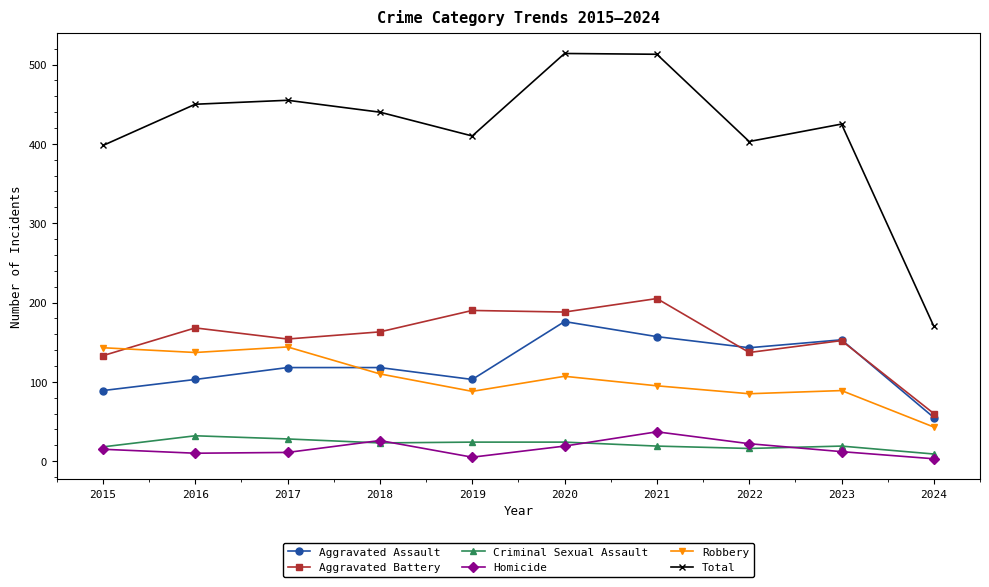

Which category has the lowest value in the Criminal Sexual Assault series?

2024